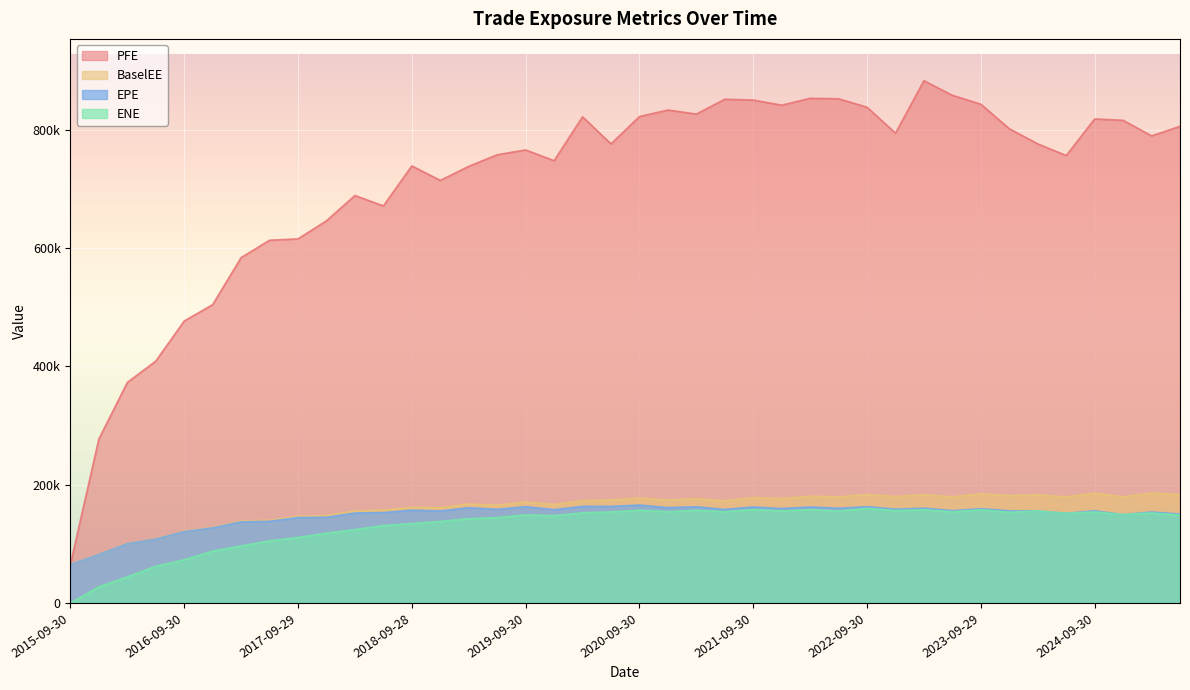

What is the spread (max minus min) of values at 2023-09-29?

685349.0